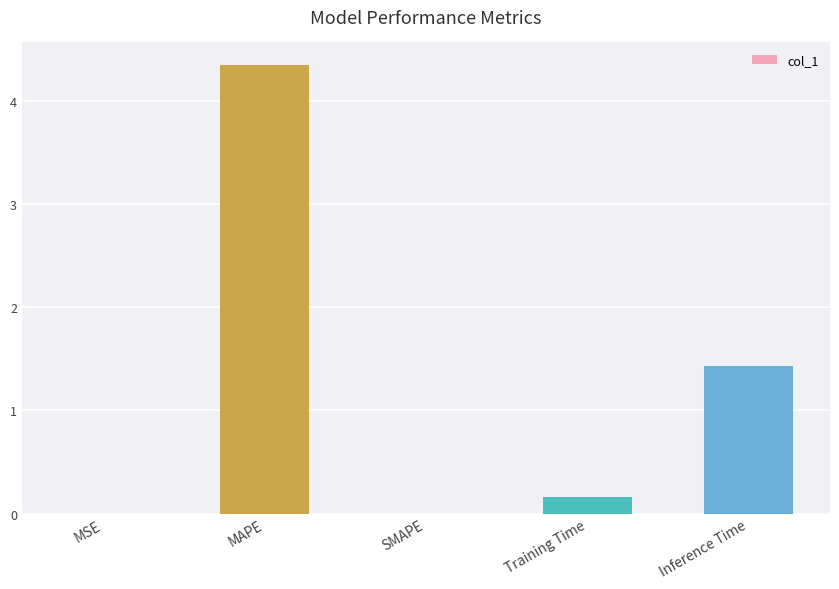

Where is the data nearest to the value 2?

Inference Time